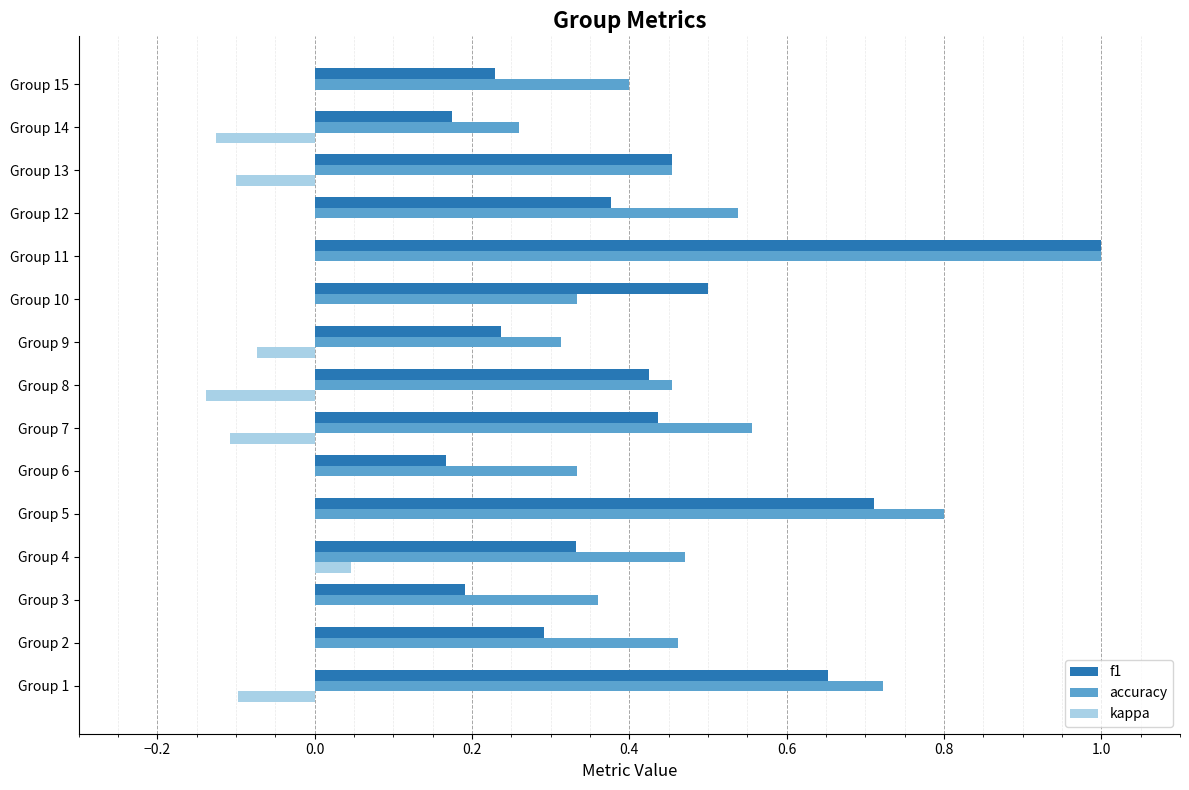

Between Group 4 and Group 14, which series saw the biggest shift?

accuracy